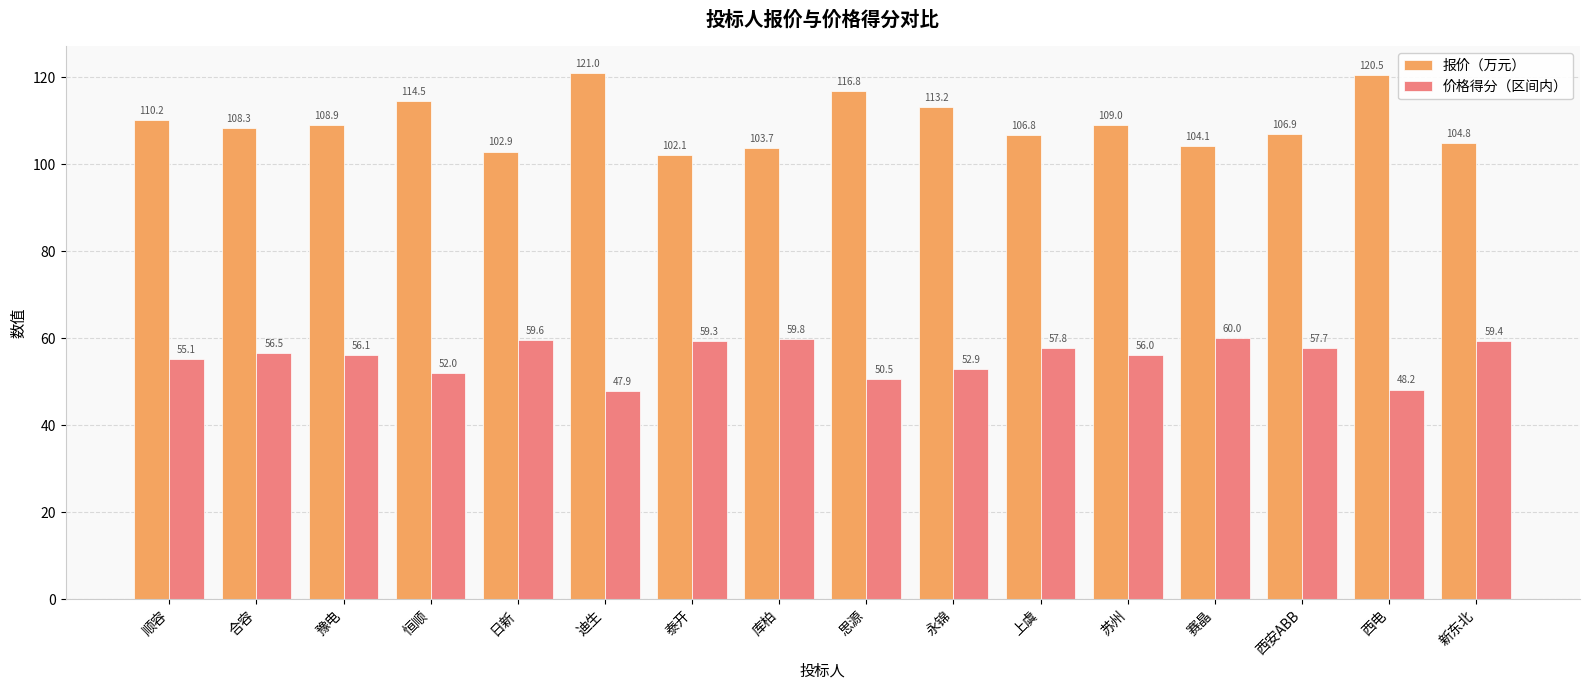

At which category is the sum across all series the highest?

迪生